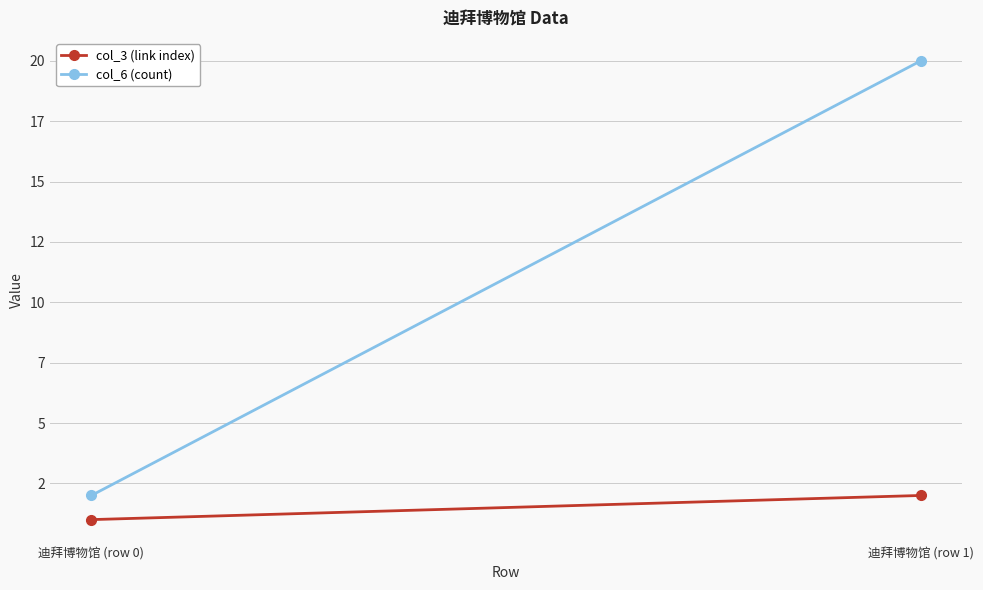

What is the highest value of the col_3 (link index) series?

2